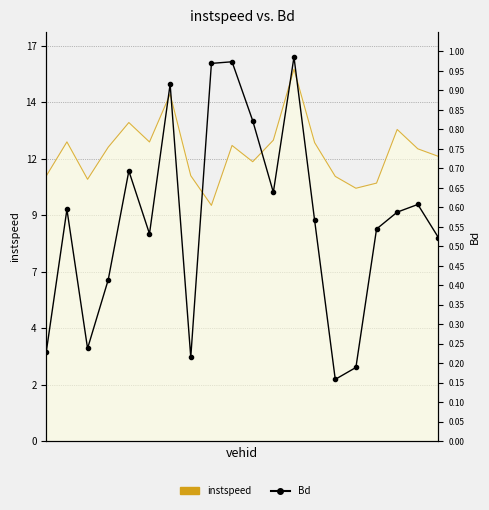

How many categories are shown in the chart?

20